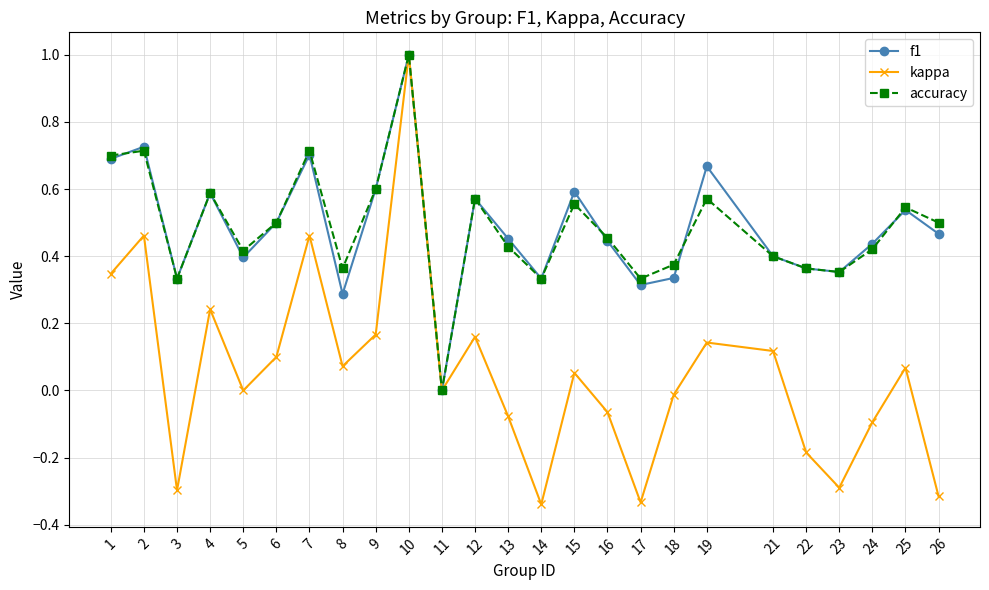

Which category has the lowest value in the accuracy series?

11